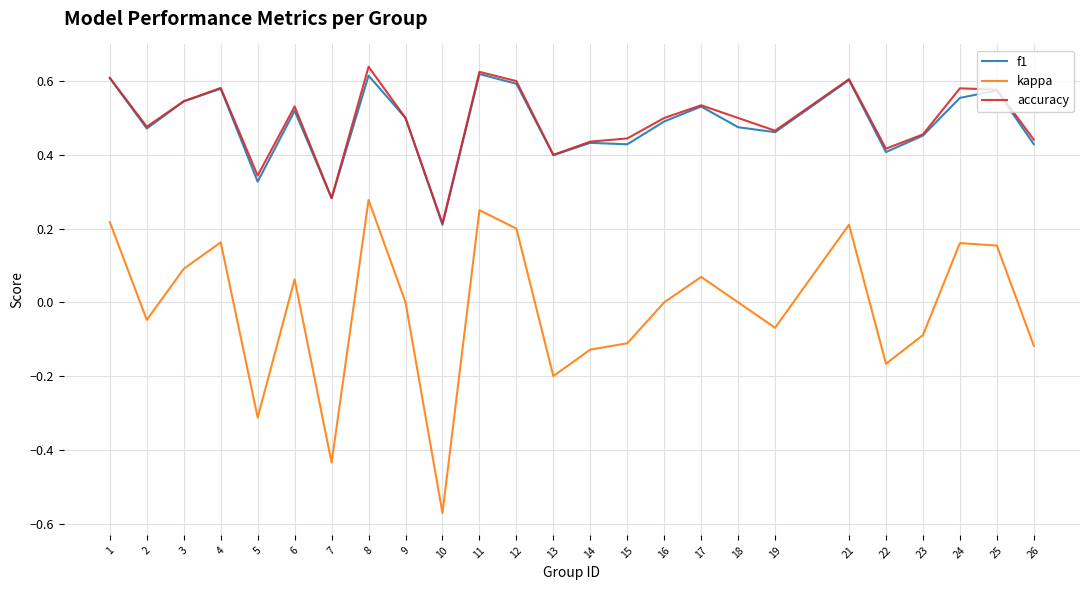

The value of accuracy at 6 is 0.5. True or false?

True